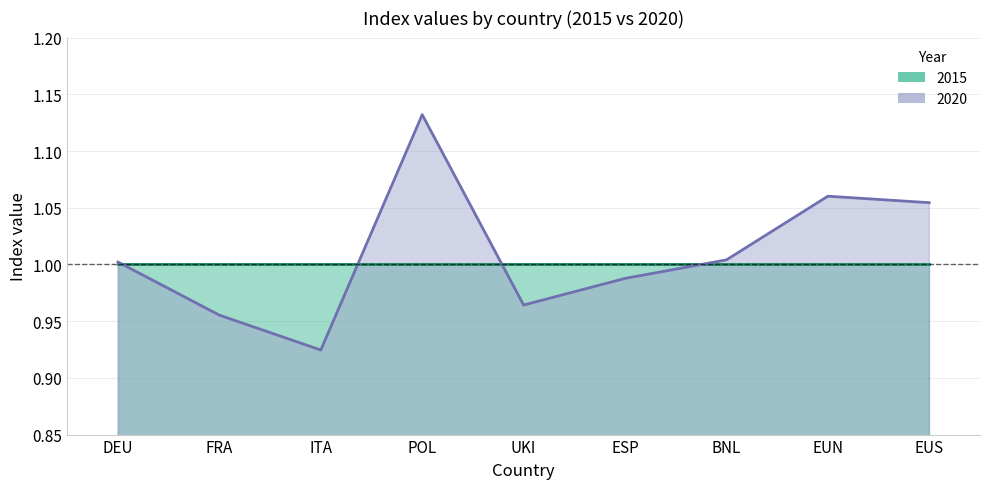

What is the label of the 3rd point from the left?

ITA